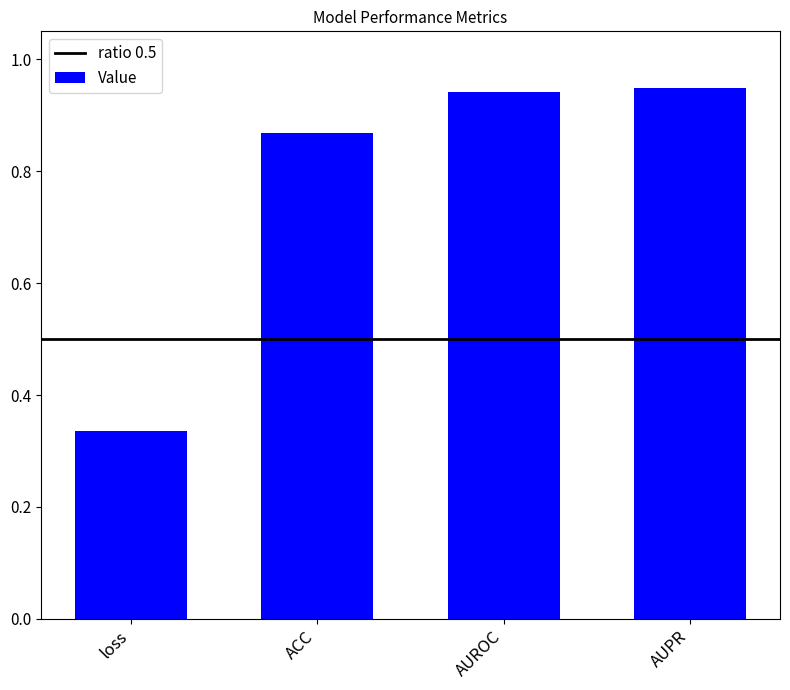

The value at loss is 0.6. True or false?

False